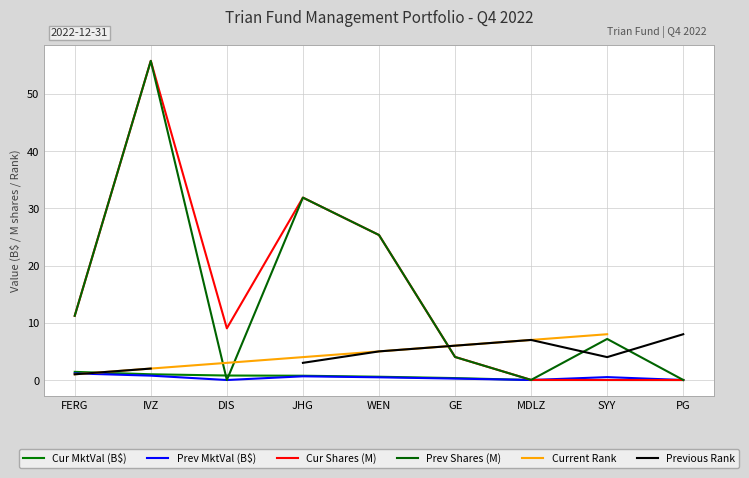

At which category is the sum across all series the highest?

IVZ